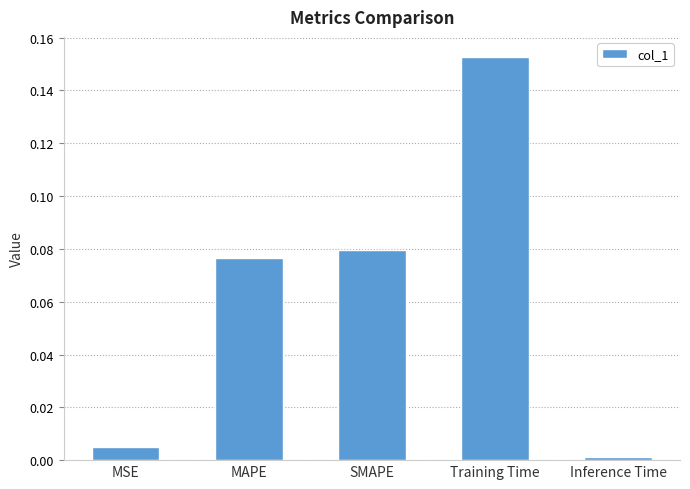

Are the bars horizontal?

No